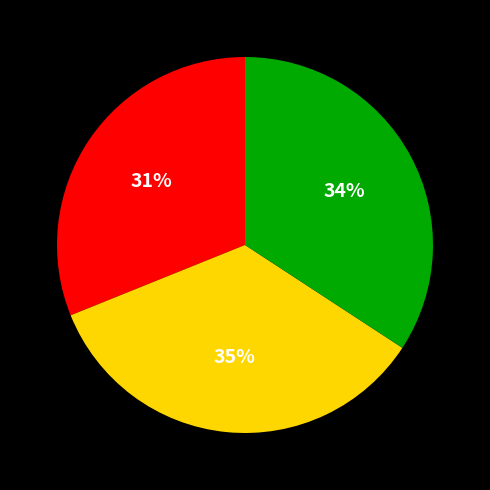

To the nearest percent, what is the difference between the largest and smallest slice percentages?

4%